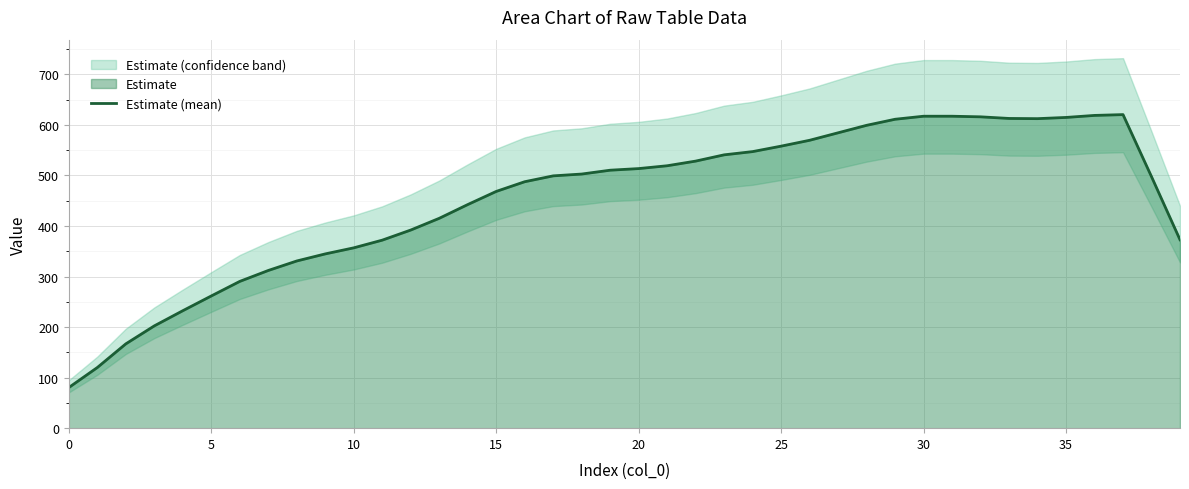

Where does the data first go above 502?

18